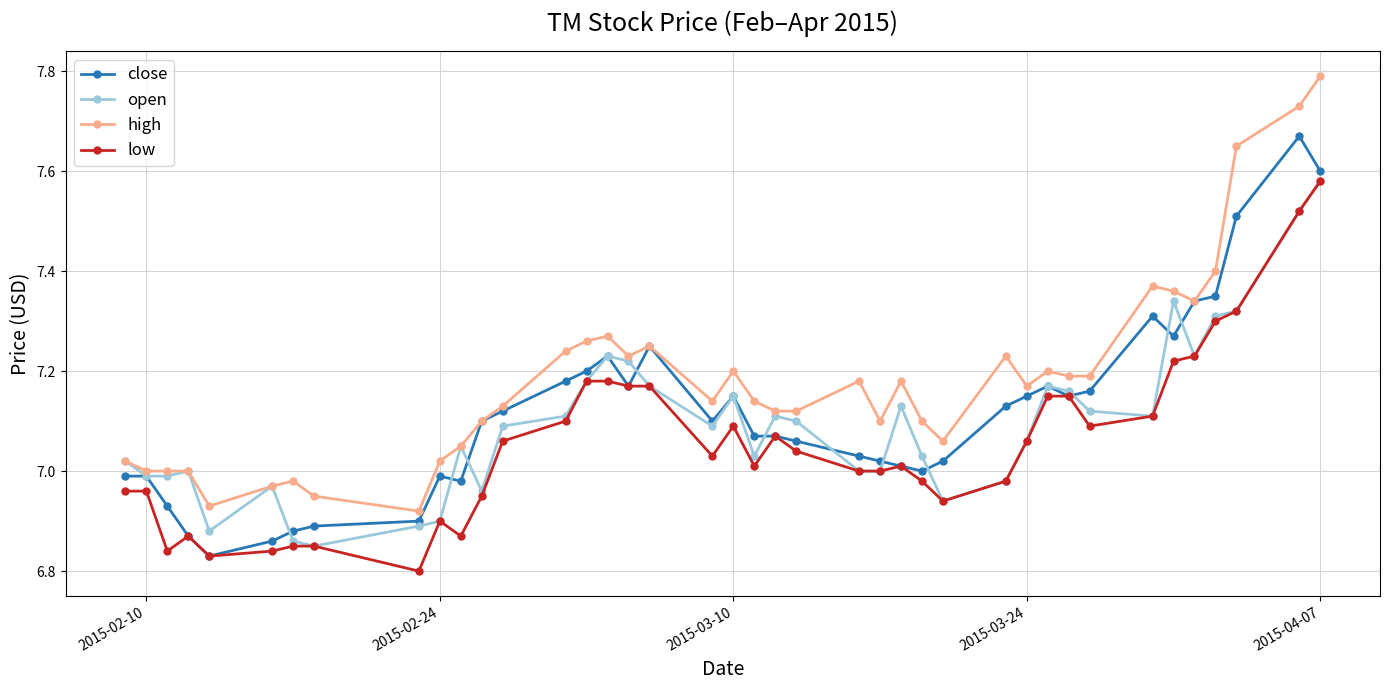

Which series has the largest total across all categories?

high